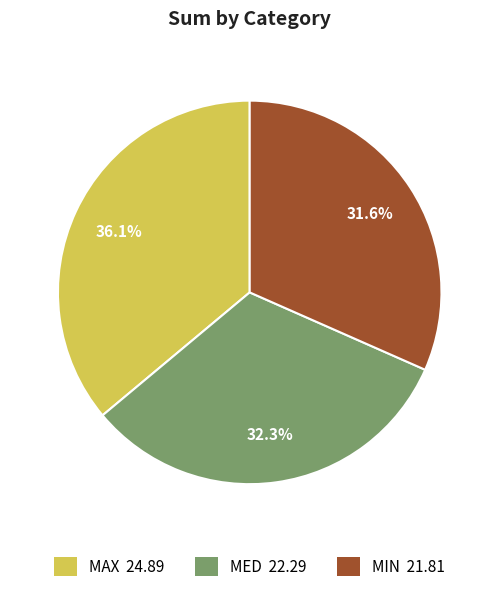

To the nearest percent, what is the difference between the largest and smallest slice percentages?

4%